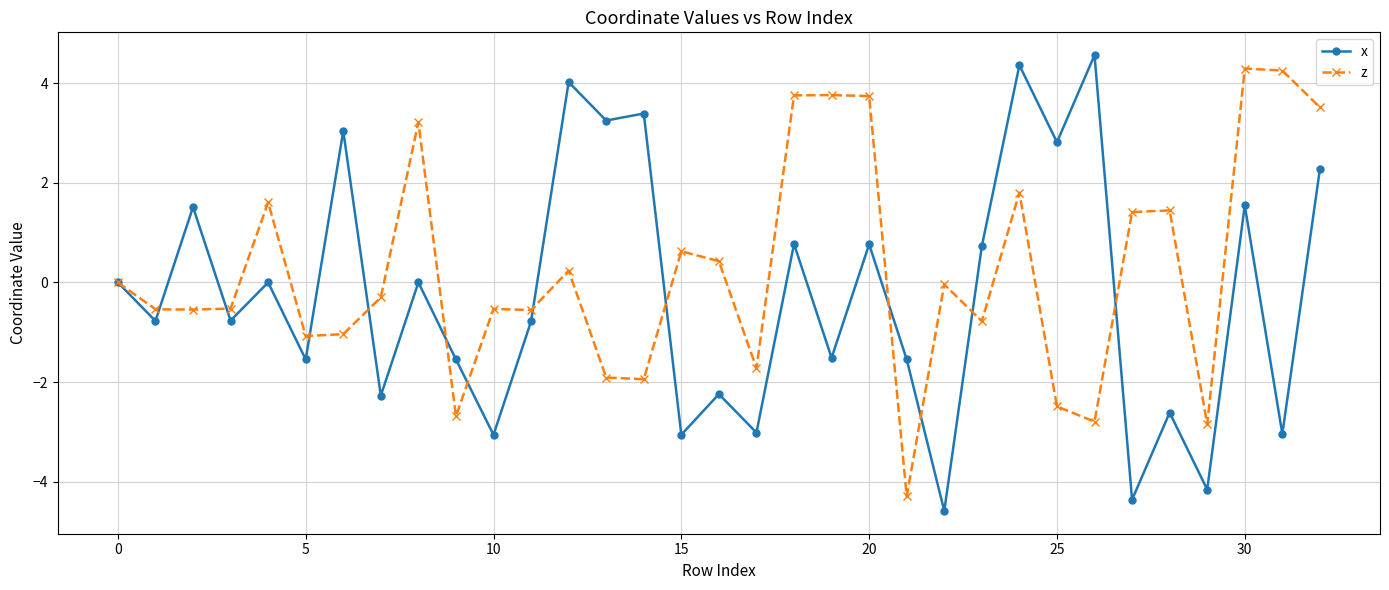

True or false: z has more than 0 interior local peaks.

True